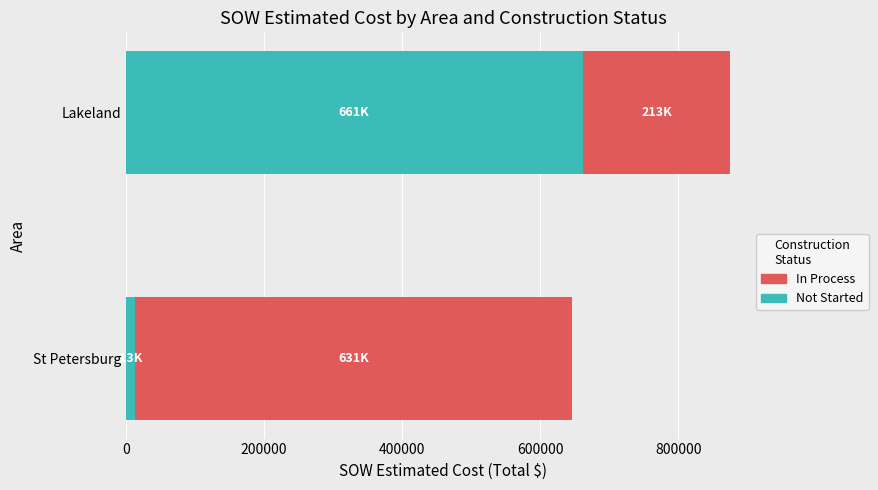

At which category is the sum across all series the highest?

Lakeland